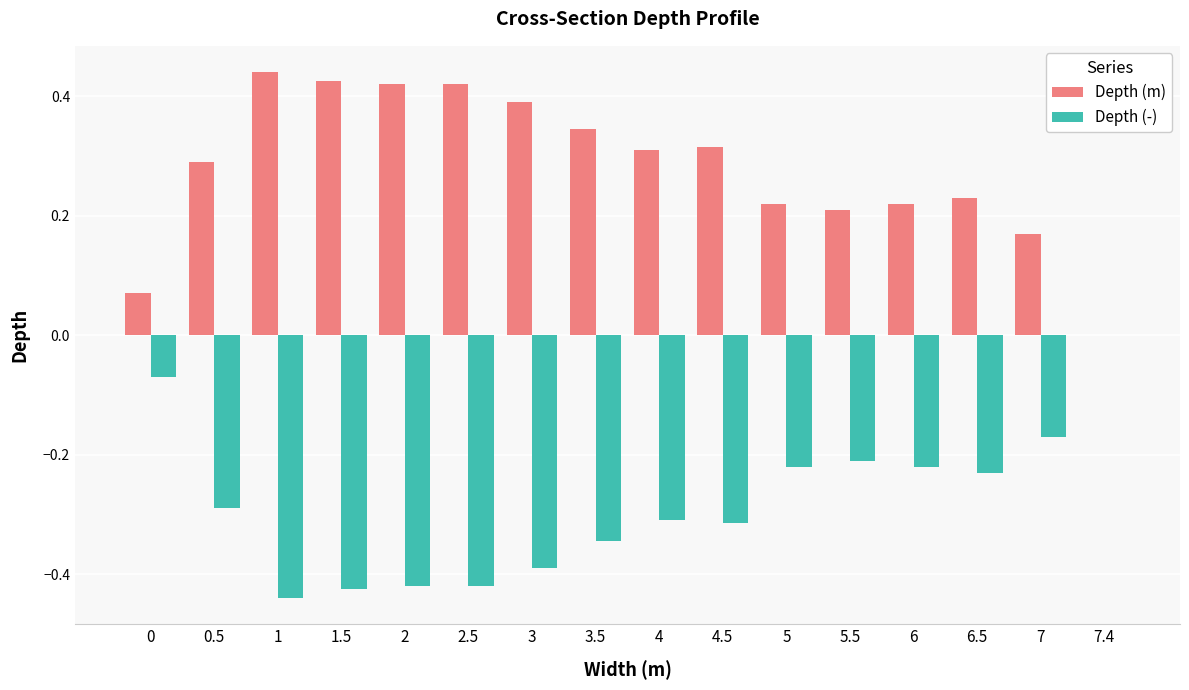

Which series has the largest total across all categories?

Depth (m)